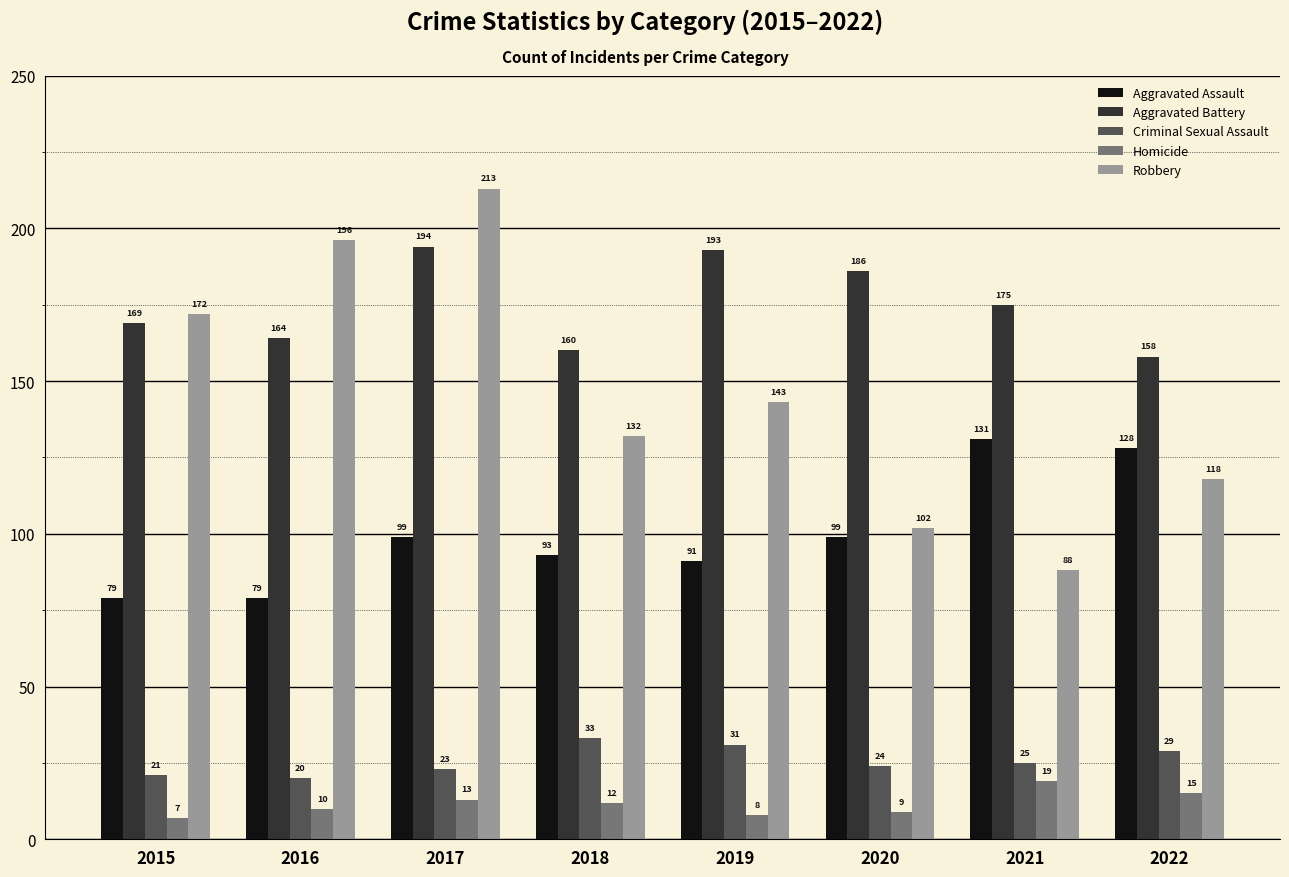

Rank the series at 2015 from lowest to highest value.

Homicide, Criminal Sexual Assault, Aggravated Assault, Aggravated Battery, Robbery